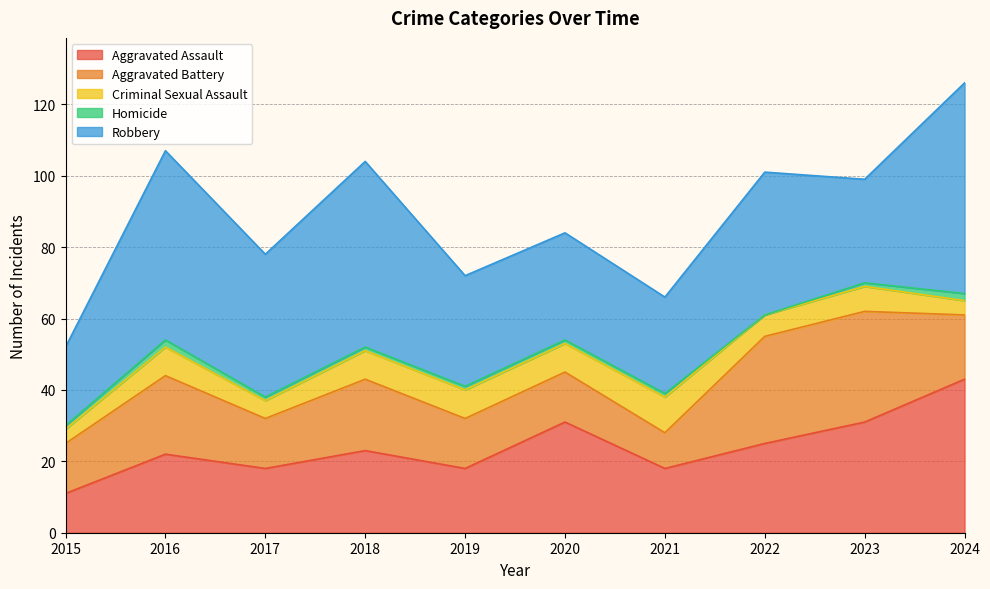

Does the chart display data point markers on the line(s)?

No